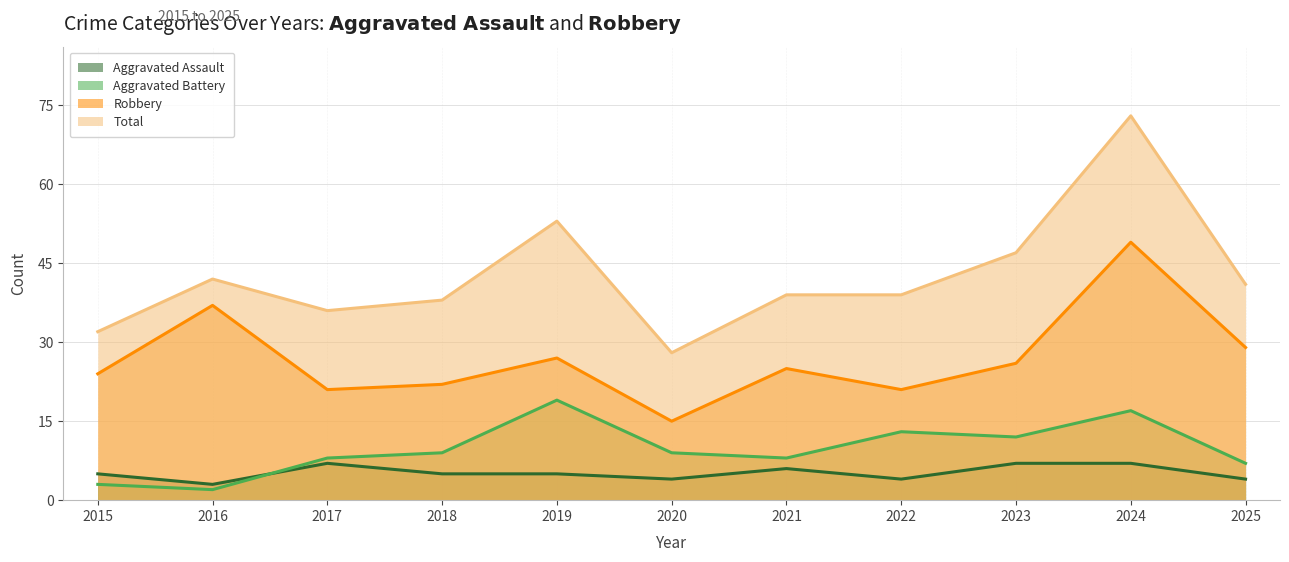

What is the approximate value of Aggravated Assault at 2025?

4